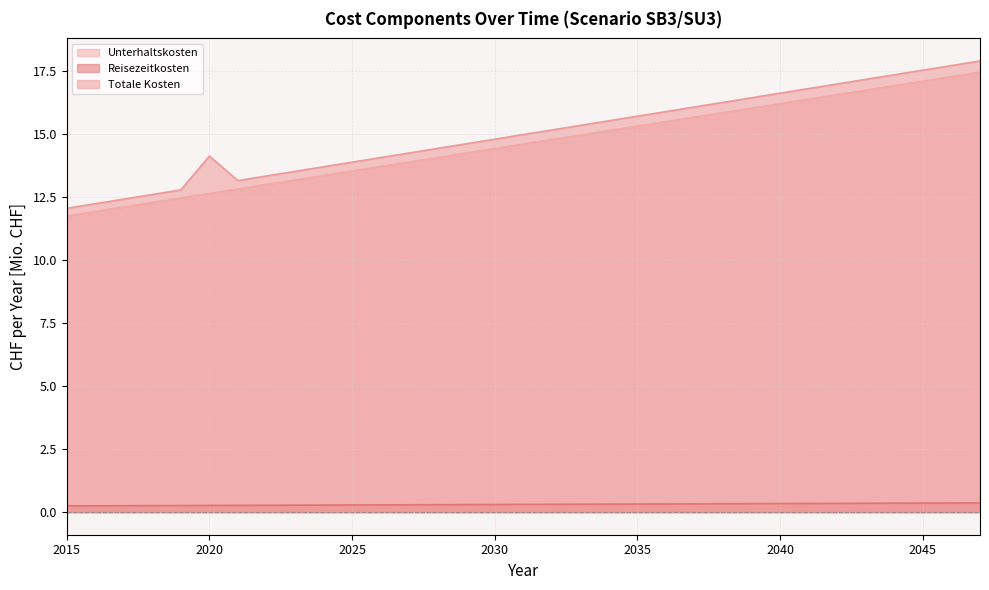

At how many categories does at least one series exceed 5?

33